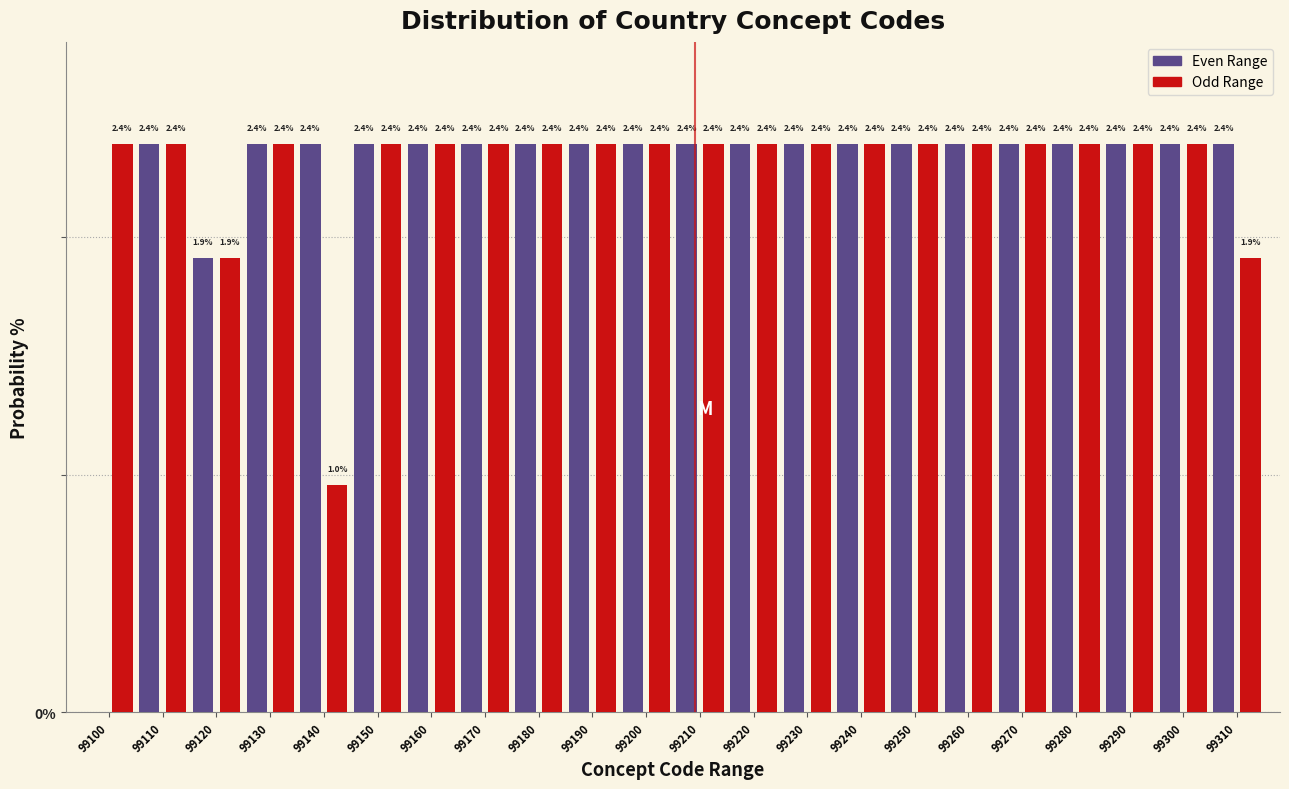

Which series has the largest total across all categories?

Odd Range